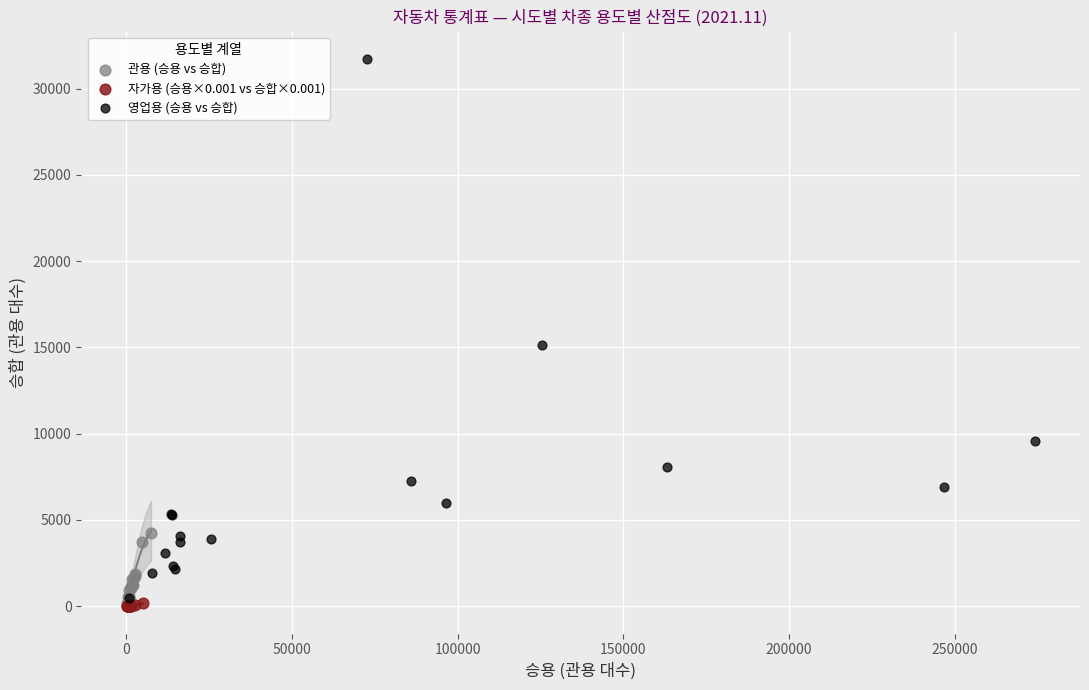

Which series has the widest spread of Y values?

영업용 (승용 vs 승합)